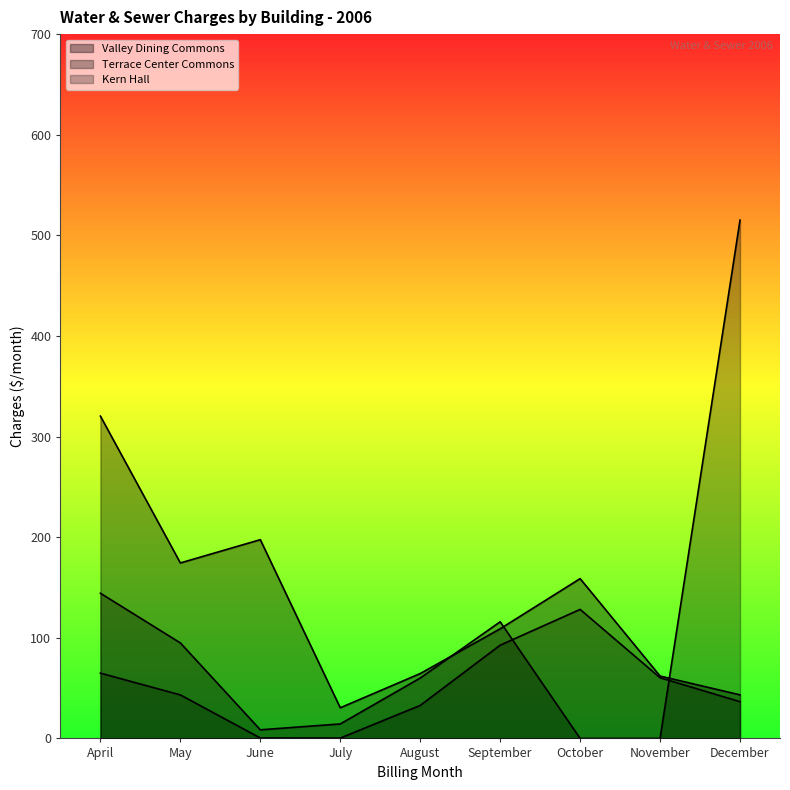

Between which two adjacent categories do Terrace Center Commons and Kern Hall first intersect?

September and October